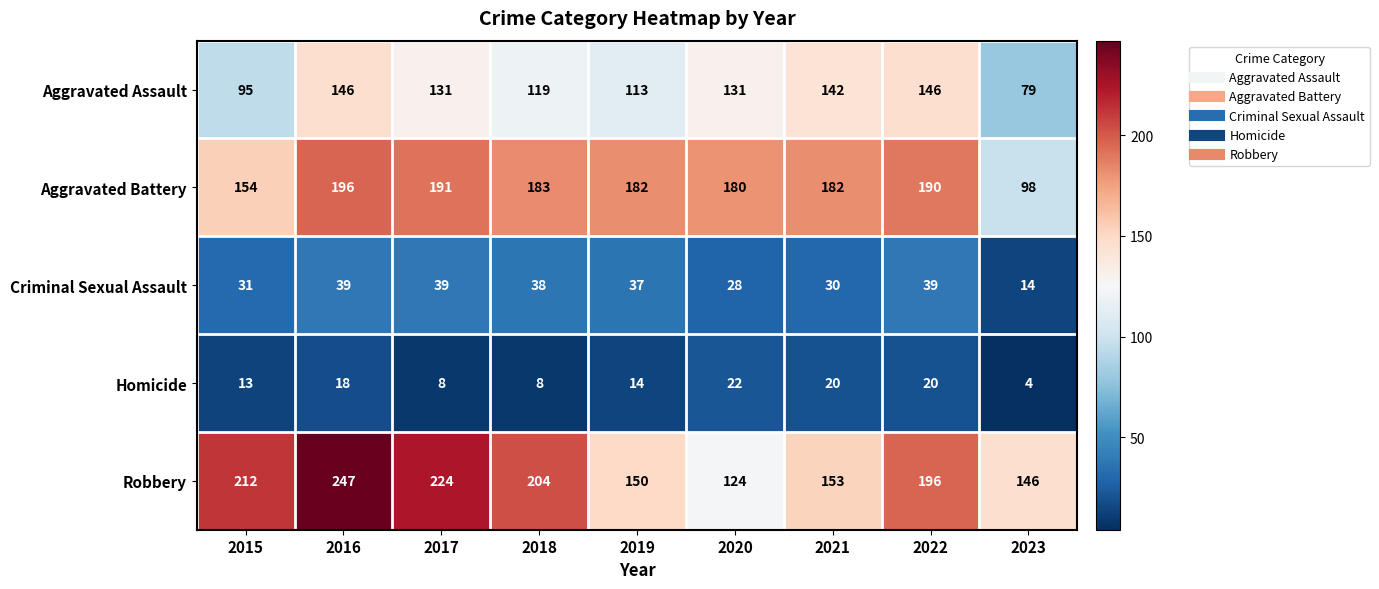

At how many categories does at least one series exceed 13?

9